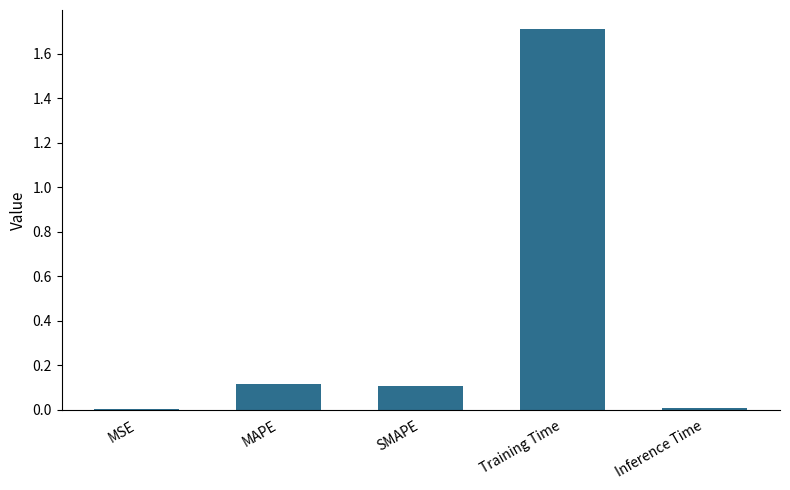

True or false: the data shows 0.0 at Inference Time.

True